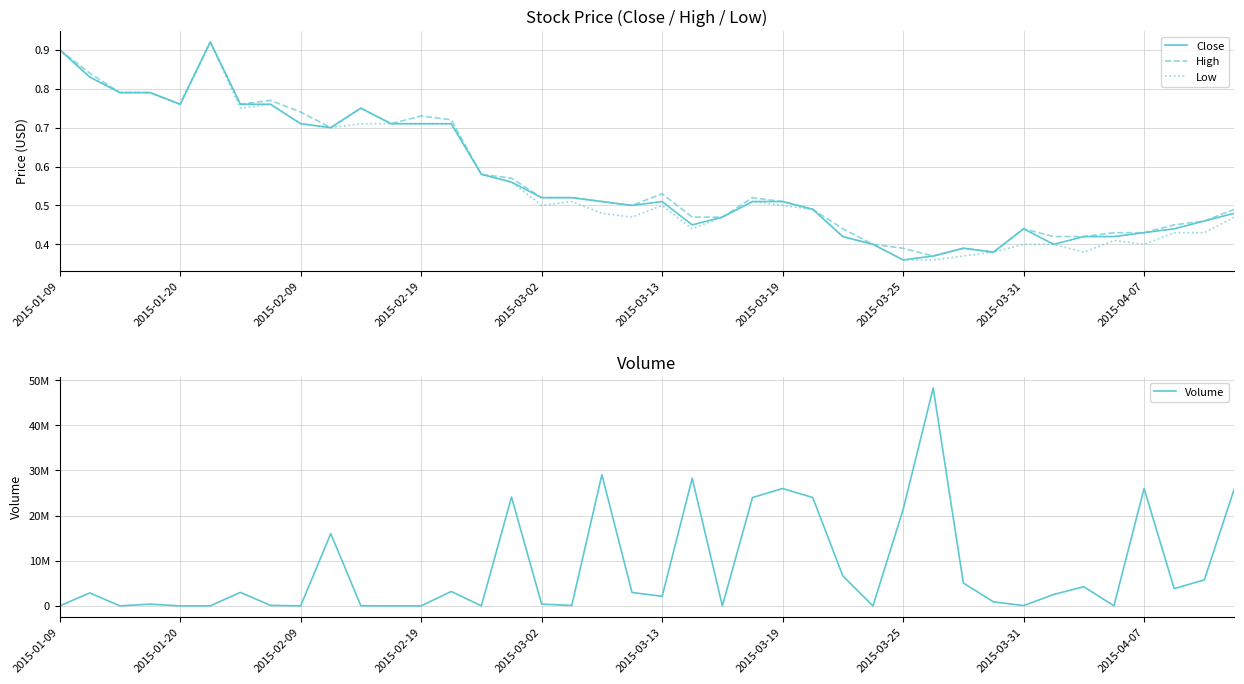

The value of Low at 37 is 0.4. True or false?

True